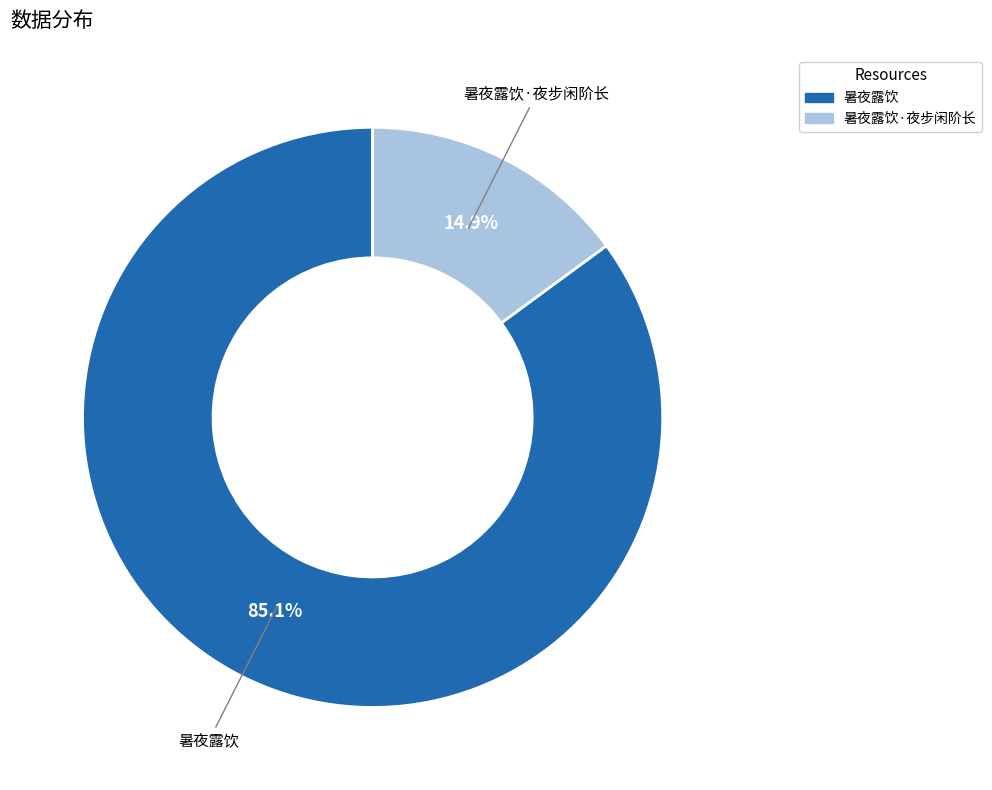

Is there a majority slice in this chart?

Yes